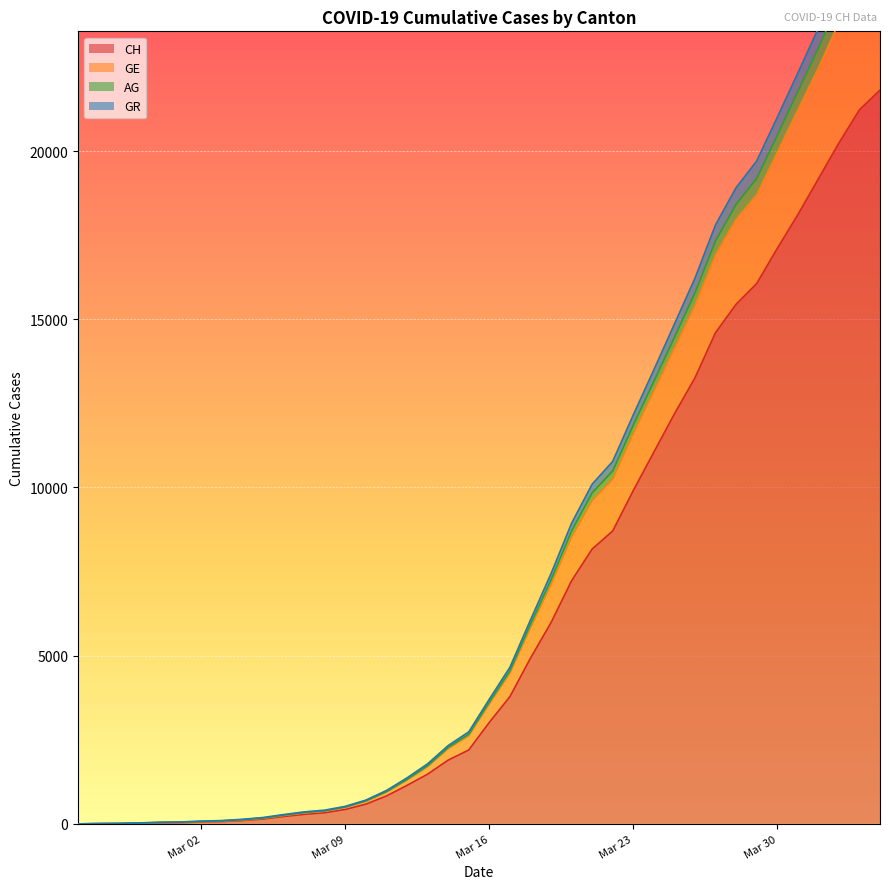

How many lines are shown in the chart?

4